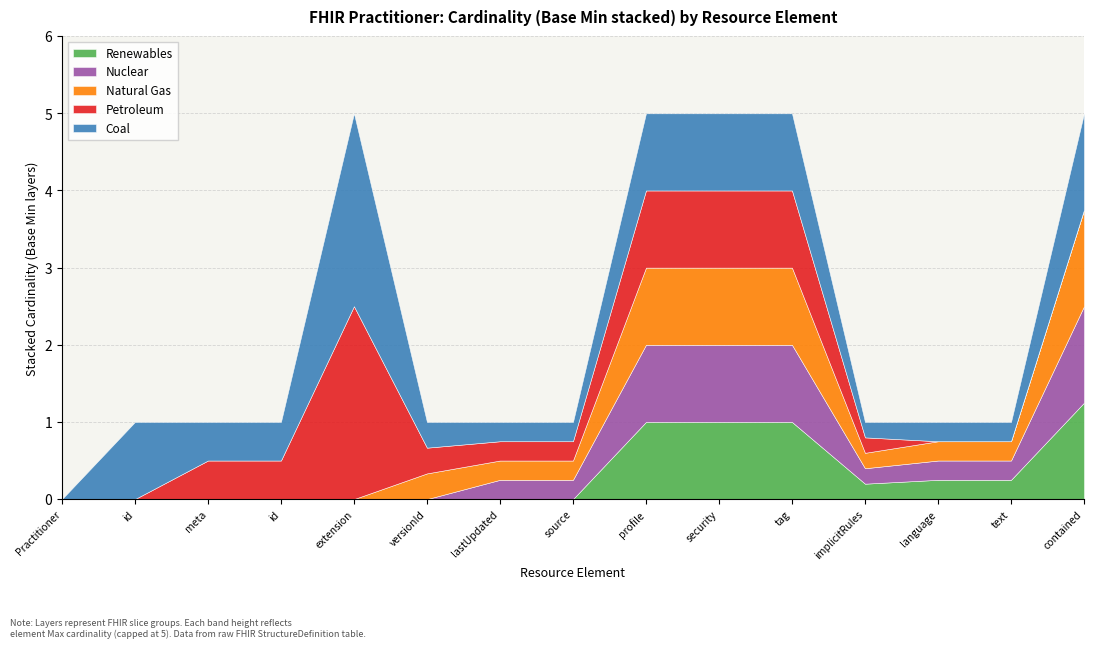

Rank the series by their maximum value, from lowest to highest.

Renewables, Nuclear, Natural Gas, Petroleum, Coal